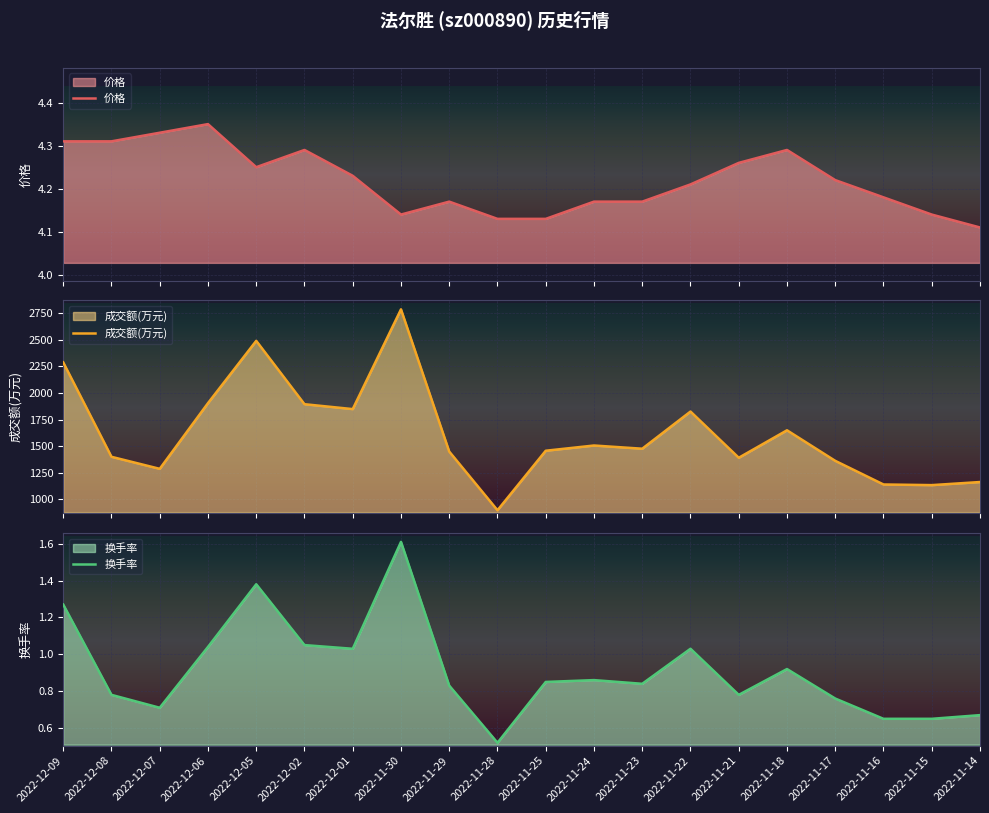

What is the label of the 14th point from the left?

2022-11-22